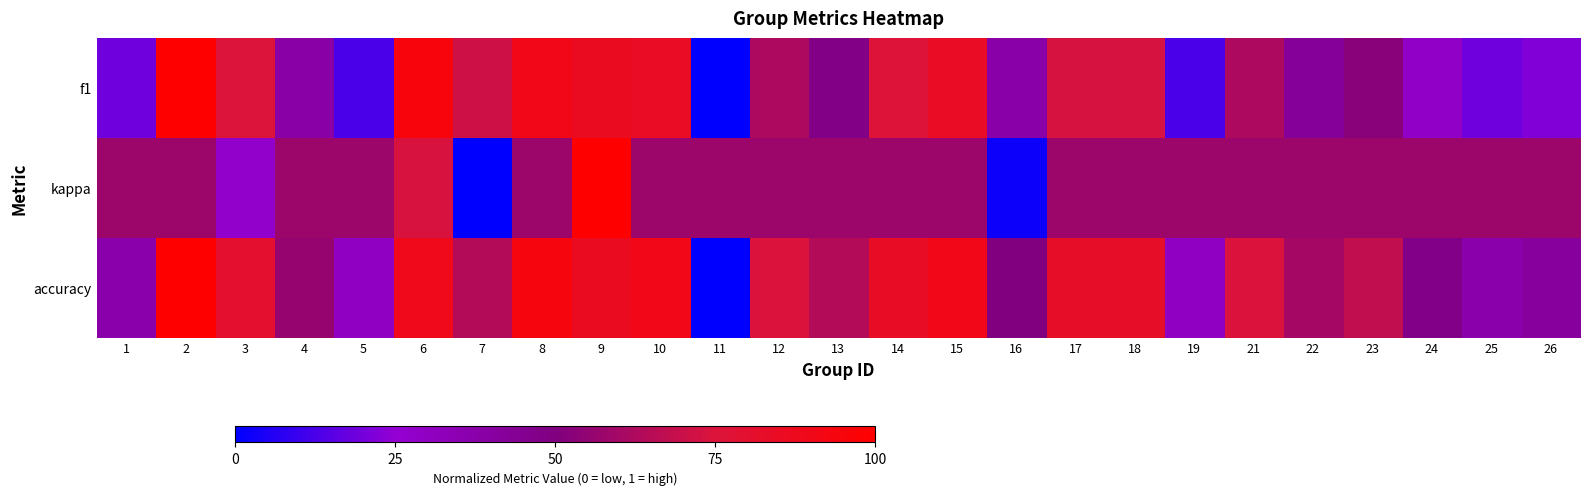

Reading left to right, extract all data points from this chart.

f1: 1=0.2	2=1.0	3=0.8	4=0.4	5=0.1	6=0.9	7=0.7	8=0.9	9=0.9	10=0.8	11=0.0	12=0.6	13=0.5	14=0.8	15=0.8	16=0.4	17=0.7	18=0.7	19=0.1	21=0.6	22=0.4	23=0.5	24=0.3	25=0.2	26=0.2
kappa: 1=0.6	2=0.6	3=0.3	4=0.6	5=0.6	6=0.7	7=0.0	8=0.6	9=1.0	10=0.6	11=0.6	12=0.6	13=0.6	14=0.6	15=0.6	16=0.0	17=0.6	18=0.6	19=0.6	21=0.6	22=0.6	23=0.6	24=0.6	25=0.6	26=0.6
accuracy: 1=0.4	2=1.0	3=0.8	4=0.6	5=0.3	6=0.9	7=0.6	8=0.9	9=0.9	10=0.9	11=0.0	12=0.7	13=0.6	14=0.8	15=0.9	16=0.5	17=0.8	18=0.8	19=0.3	21=0.7	22=0.6	23=0.7	24=0.5	25=0.4	26=0.4